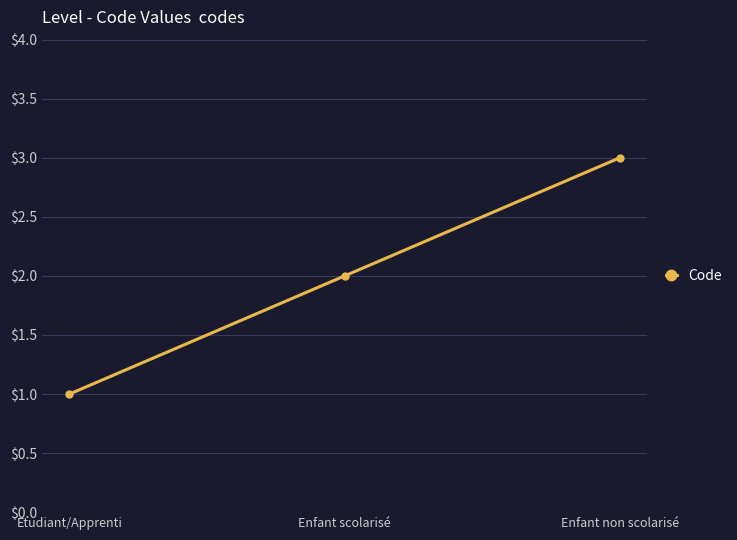

At which label is the value closest to 2?

Enfant scolarisé